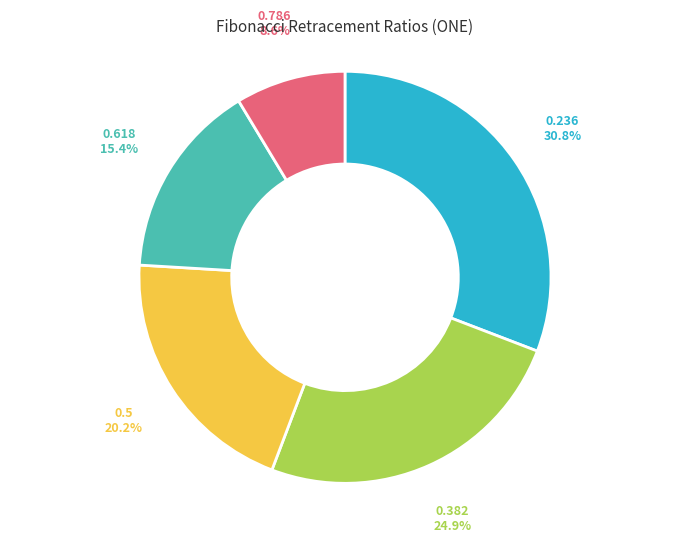

How many segments does this pie chart have?

5